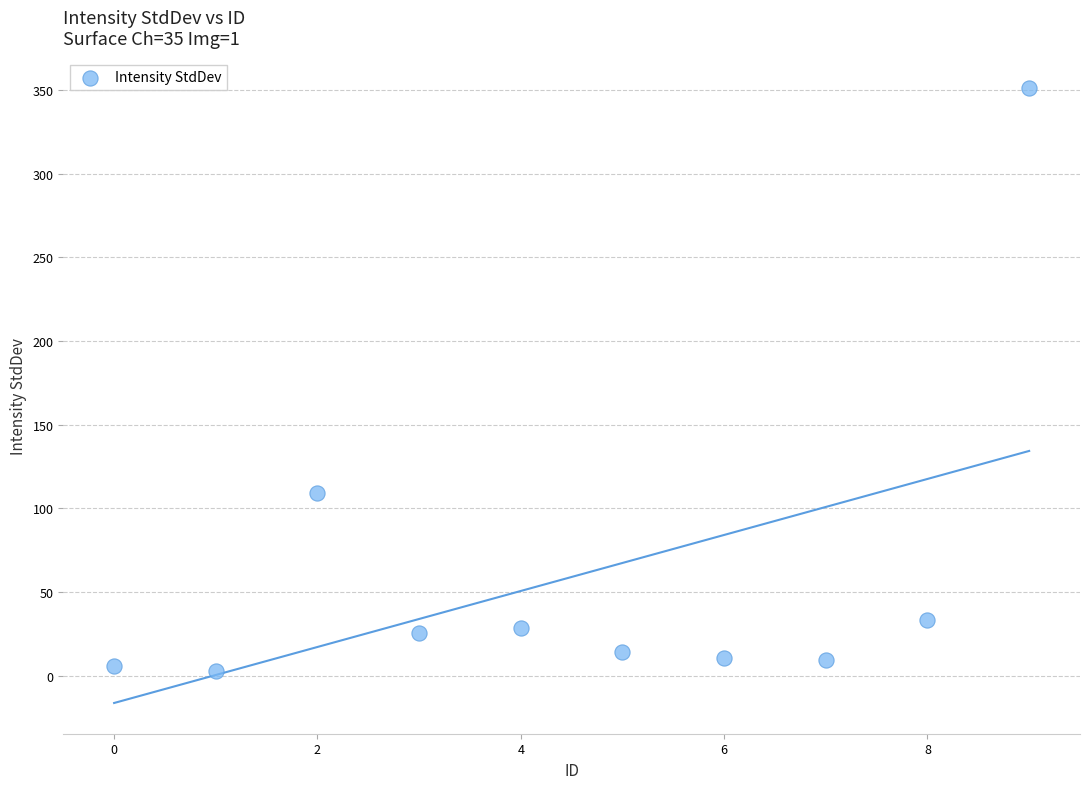

What is the average Y value?

59.1